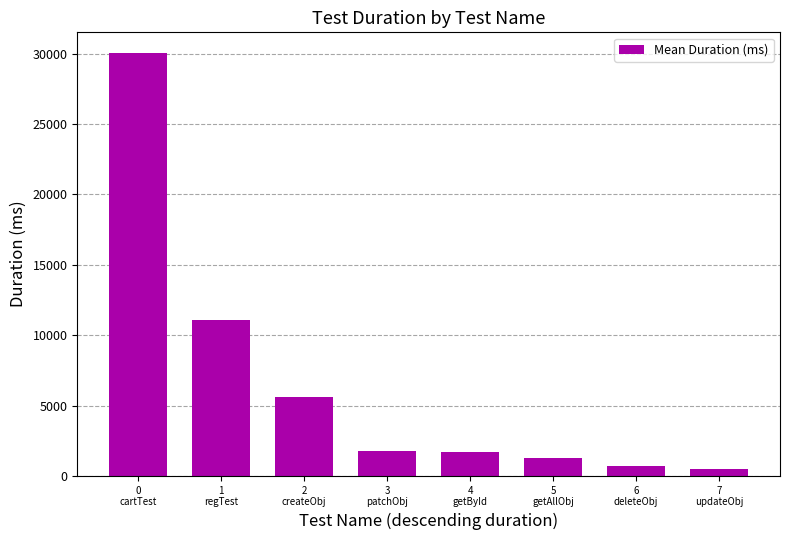

How many categories are shown in the chart?

8